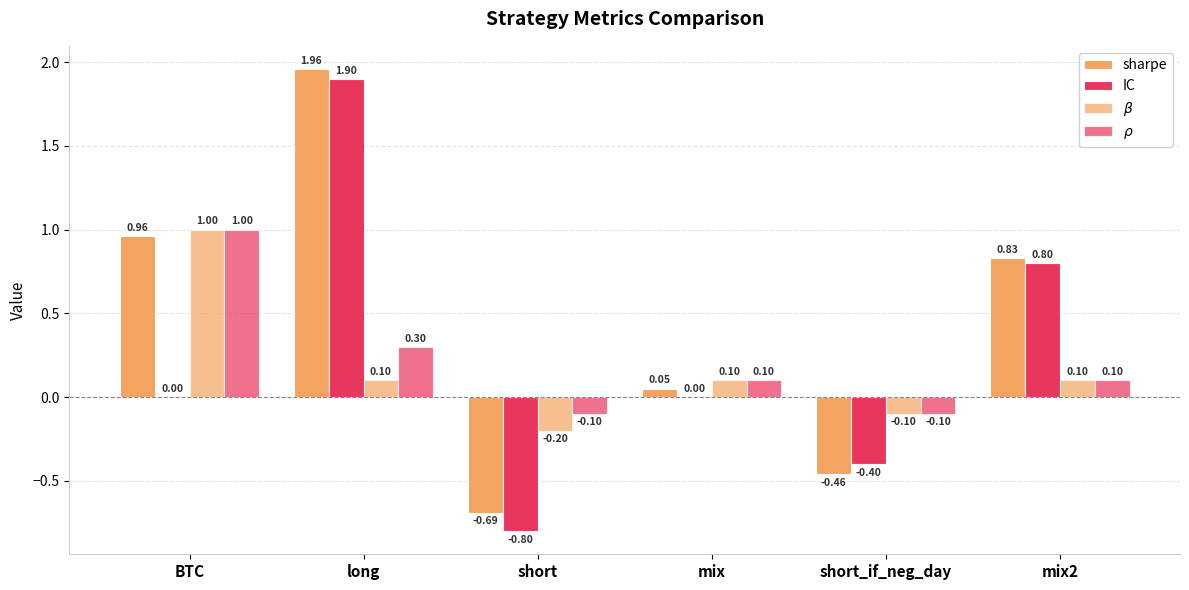

Is the value of $\rho$ at mix greater than the value of IC at mix?

Yes